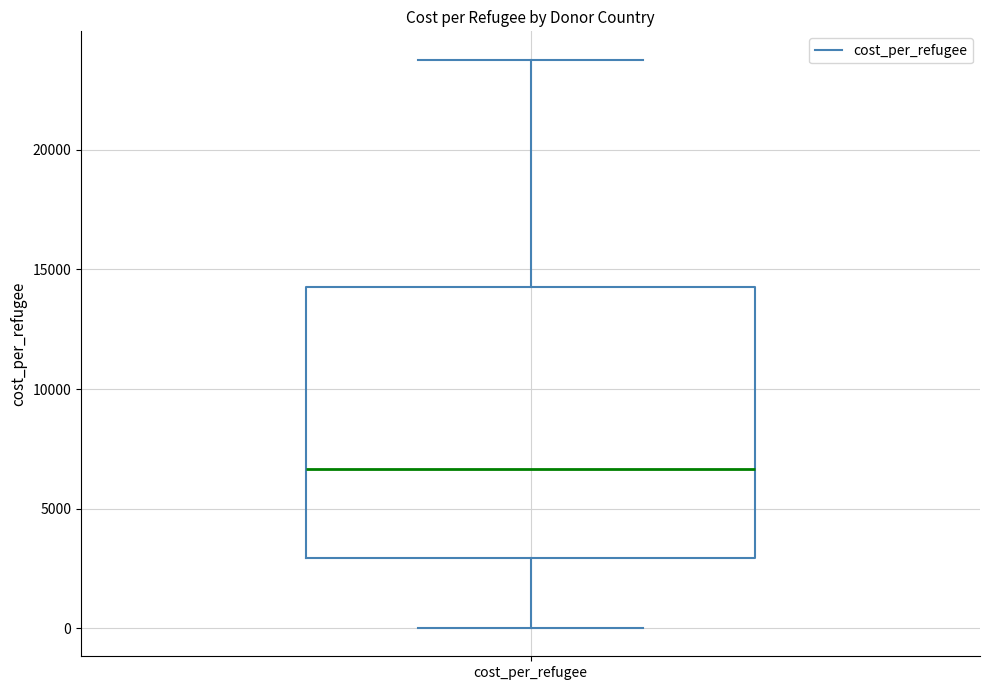

Where is the lower edge of the box for cost_per_refugee on the y-axis? The values are not printed on the chart, so give them approximately, as read against the axis.

3000